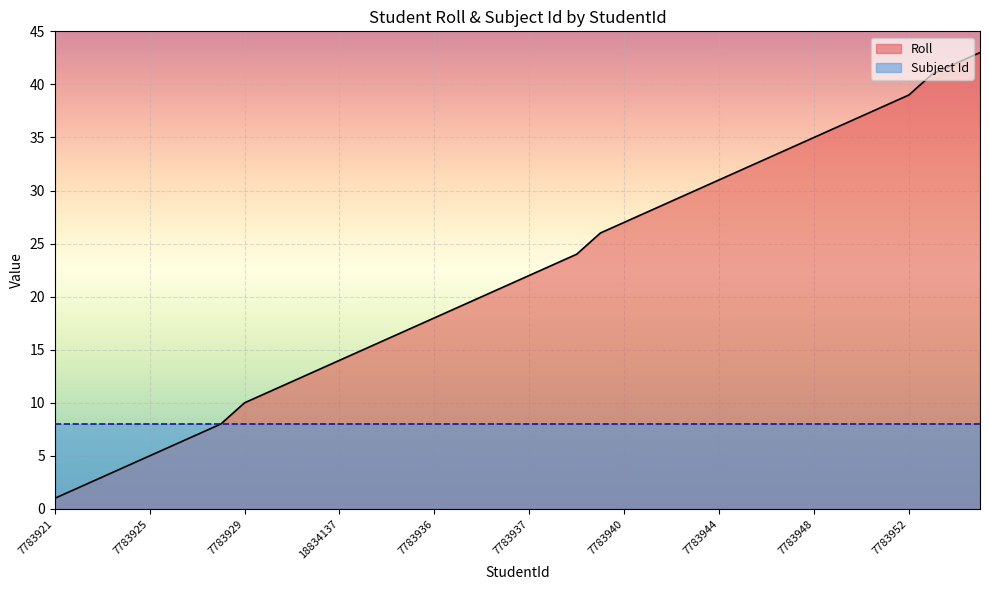

Reading right to left, transcribe all the data shown in this chart.

43	42	41	39	38	37	36	35	34	33	32	31	30	29	28	27	26	24	23	22	21	20	19	18	17	16	15	14	13	12	11	10	8	7	6	5	4	3	2	1